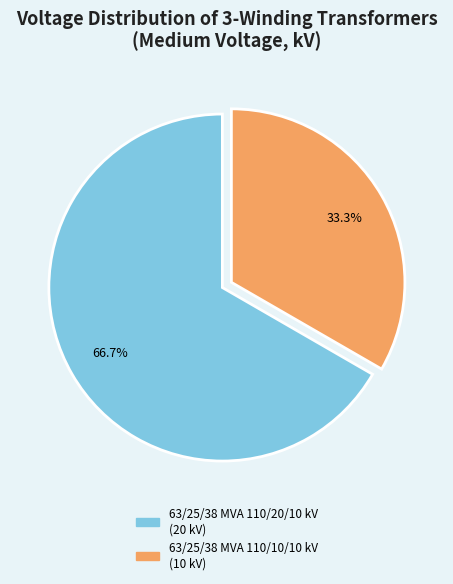

To the nearest percent, what portion does 63/25/38 MVA 110/10/10 kV represent?

33%